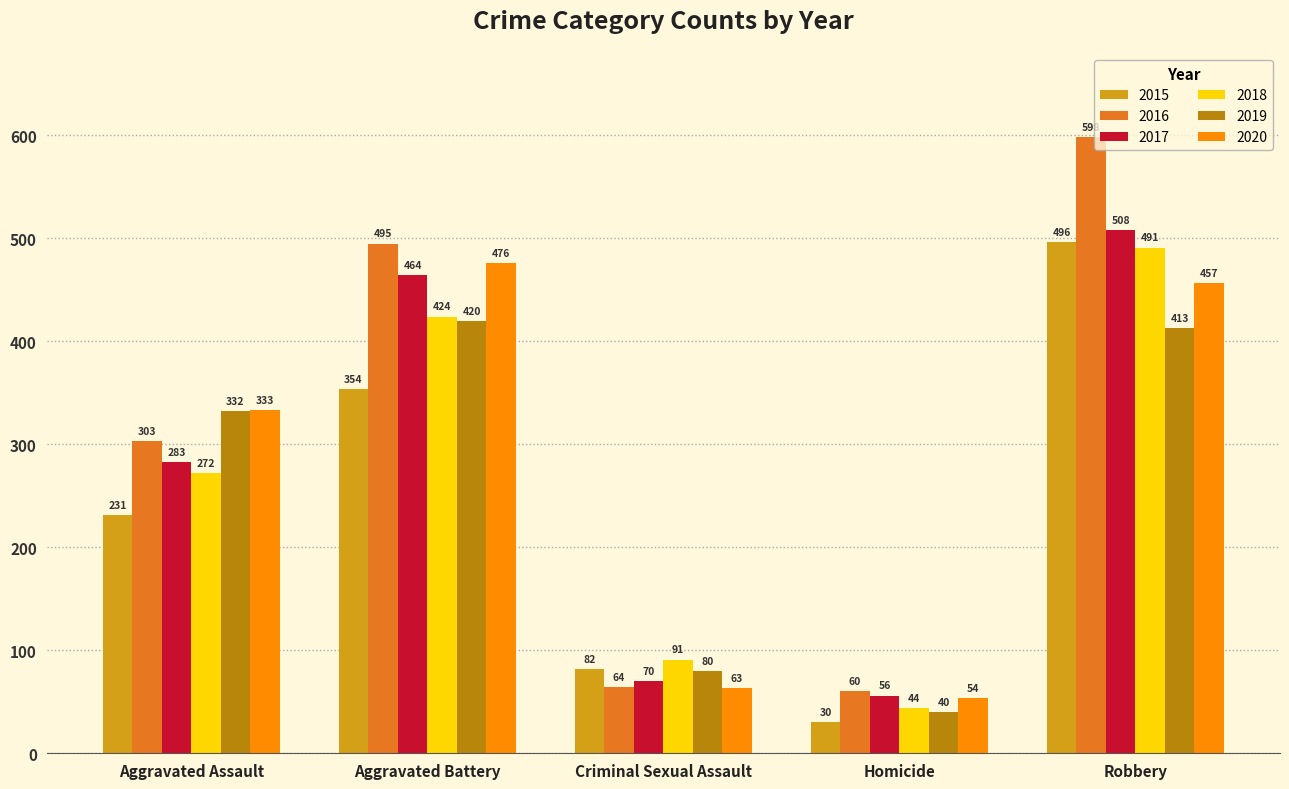

What is the label of the 2nd bar from the right?

Homicide